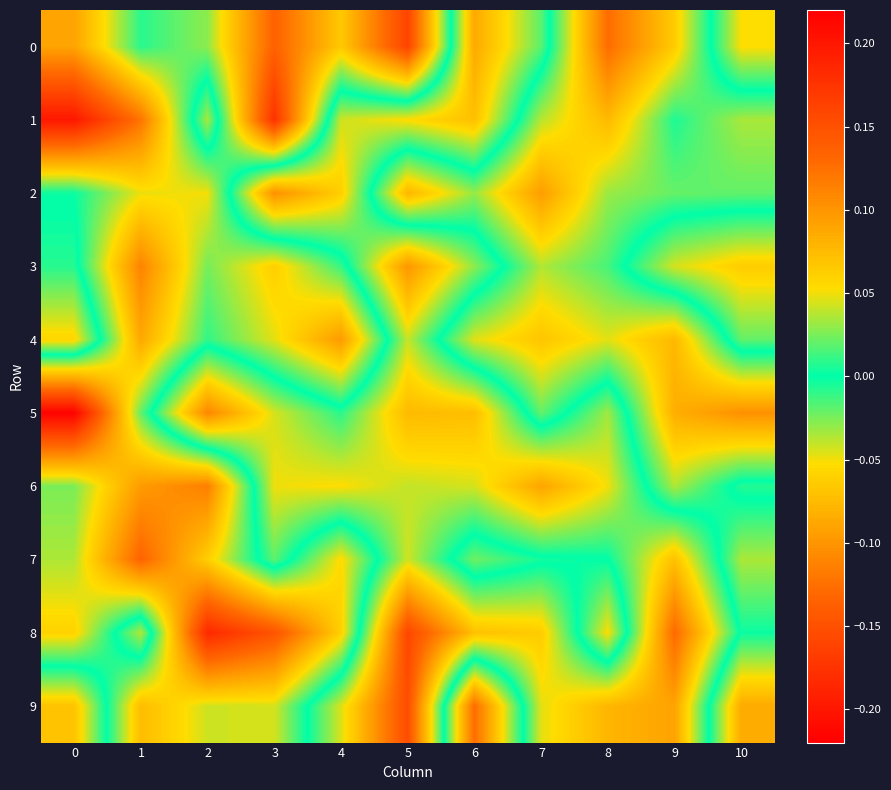

At how many categories does at least one series exceed 0?

11